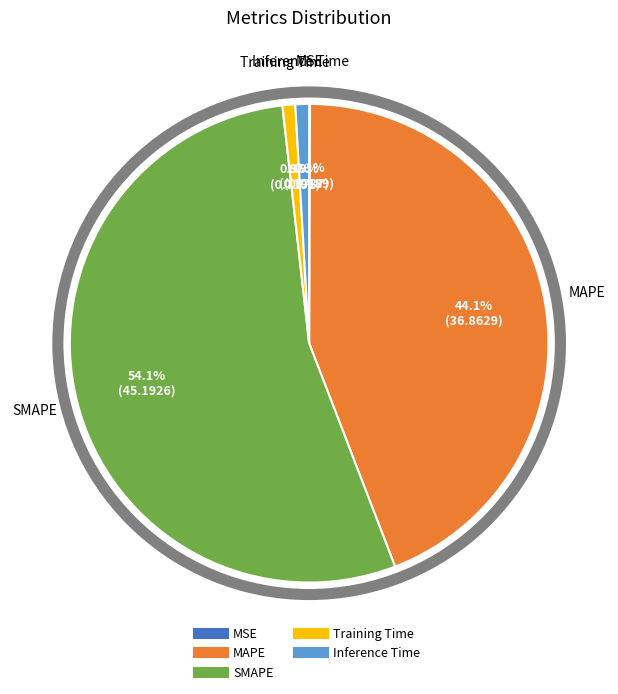

To the nearest percent, what is the average slice percentage?

20%